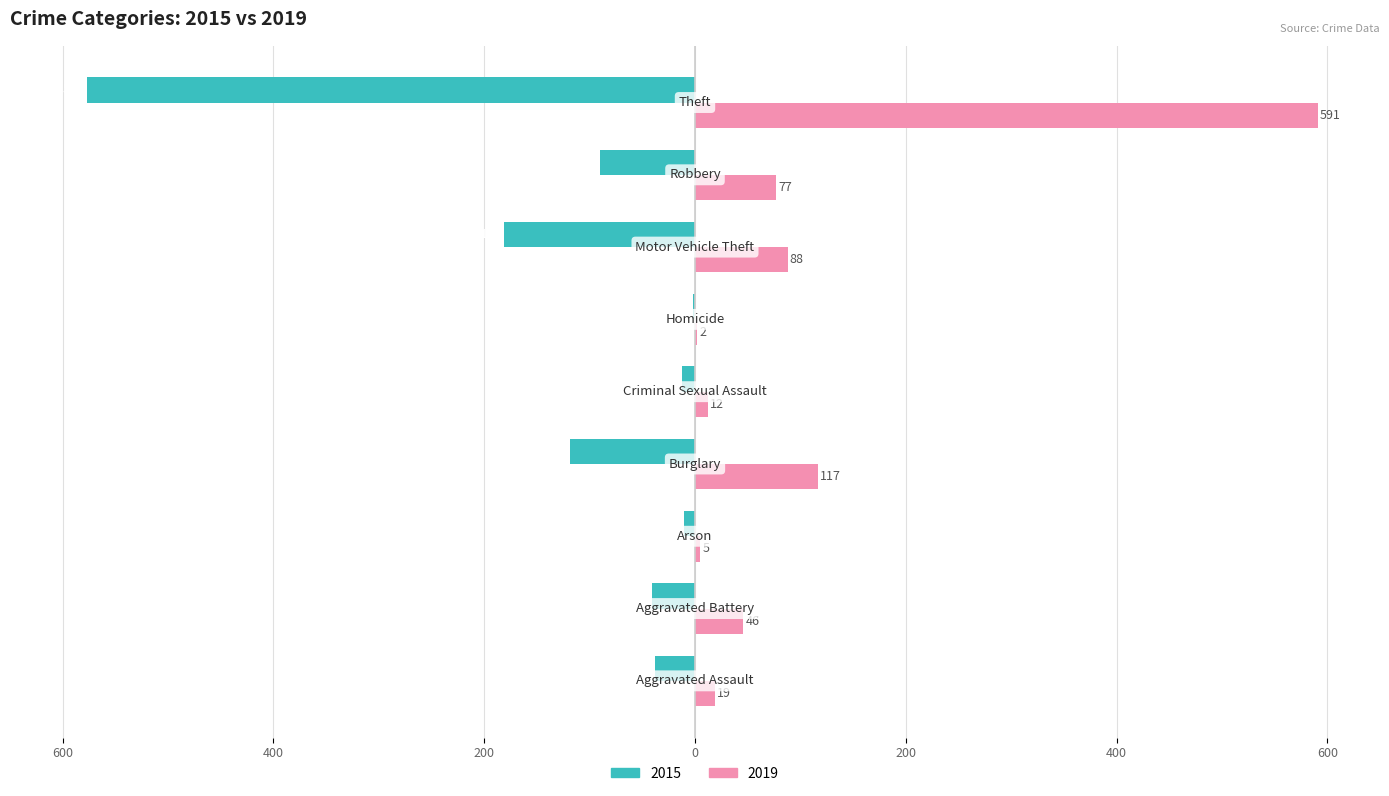

Which category has the lowest value in the 2019 series?

Homicide